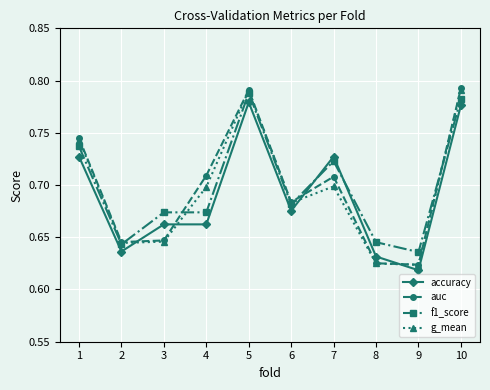

How many lines are shown in the chart?

4